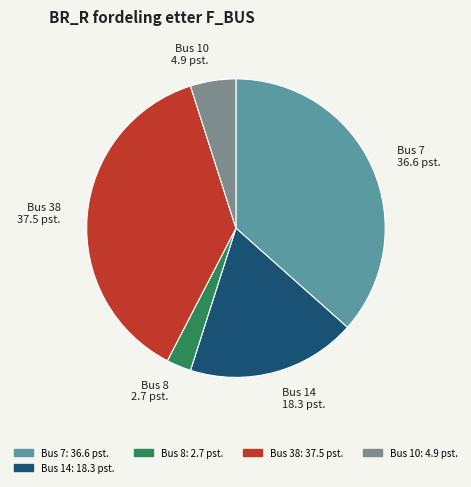

Is there a majority slice in this chart?

No